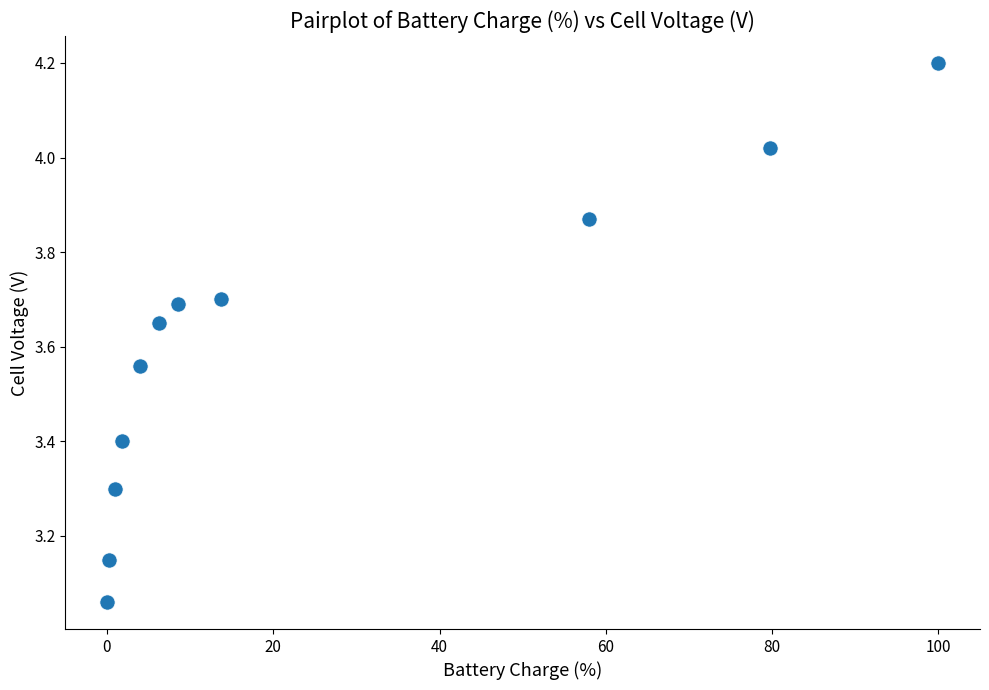

What is the range of X values (max minus min)?

100.0